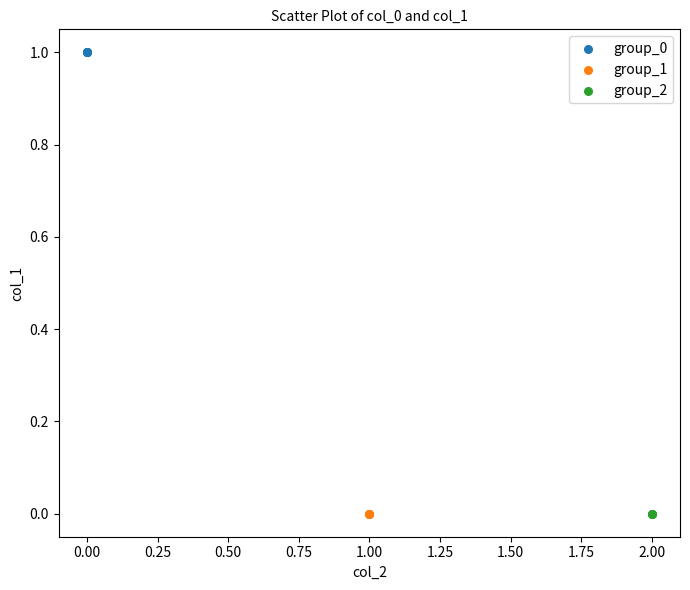

What are all the series names shown in the legend?

group_0, group_1, group_2